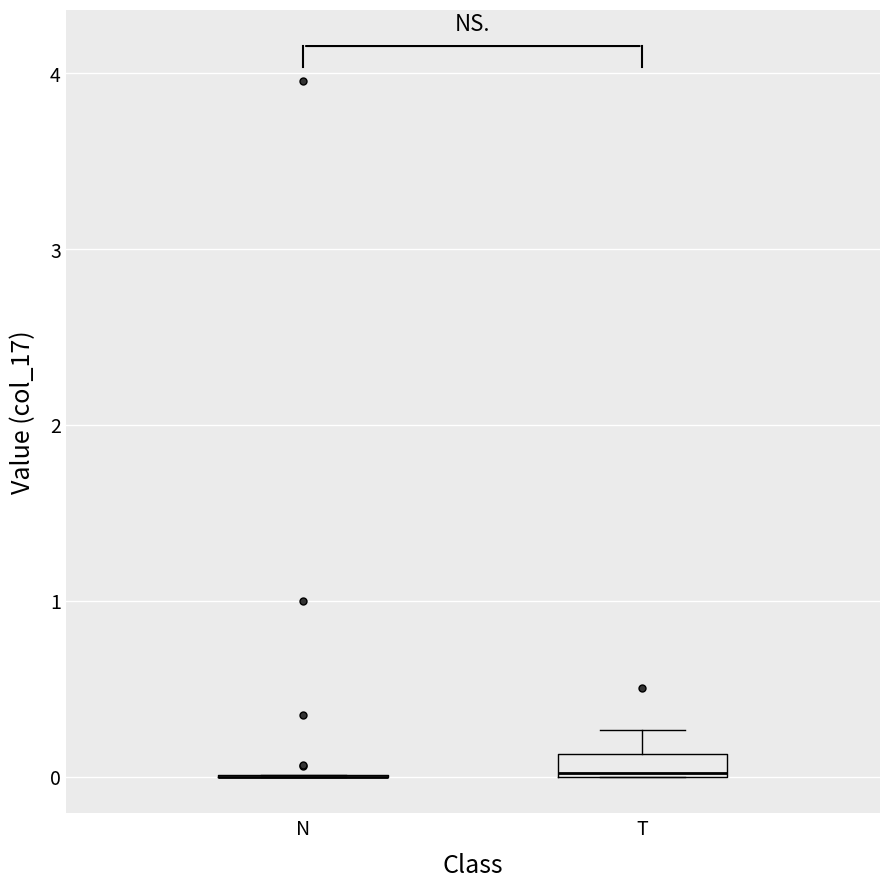

Comparing the boxes themselves (not the whiskers), which one is the tallest?

T